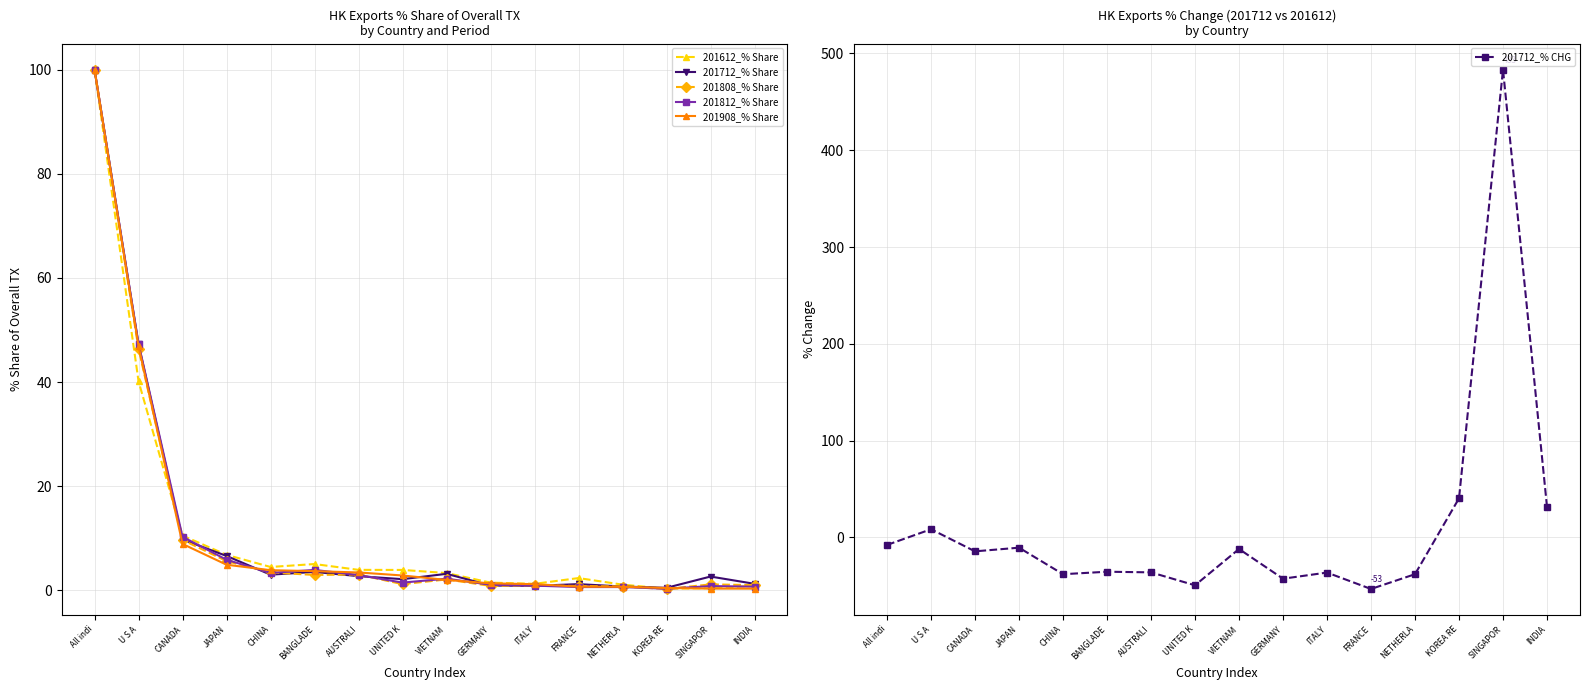

How many data points in 201712_% Share are above 2?

10